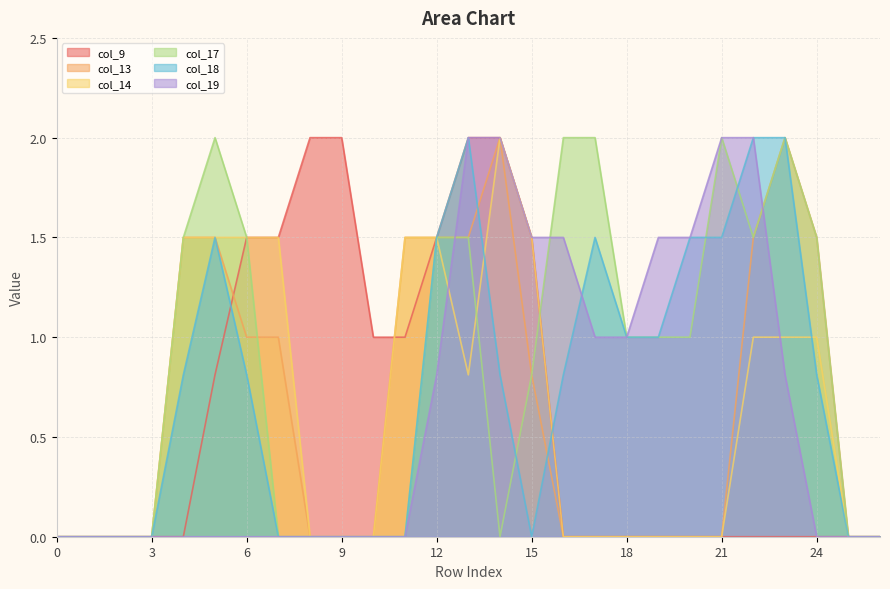

What is the total value across all series at 22?

8.0